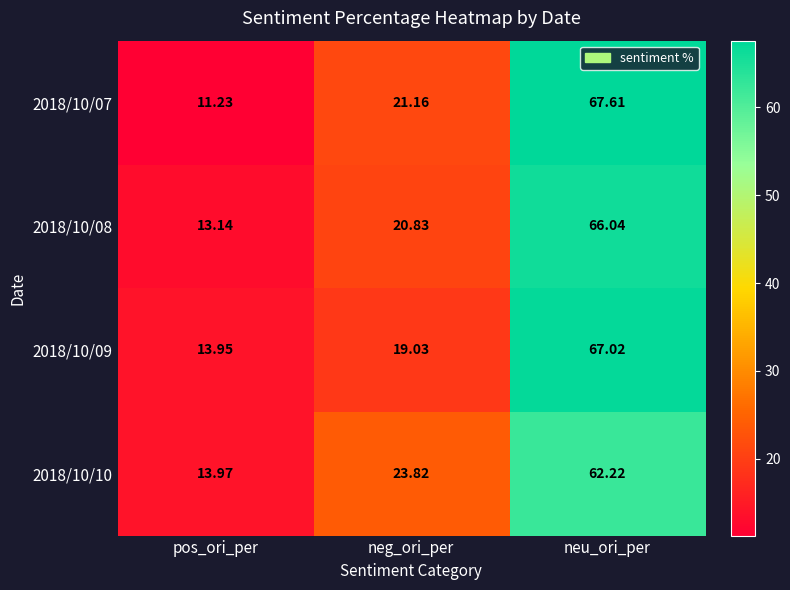

Which label corresponds to the largest value in the chart?

neu_ori_per